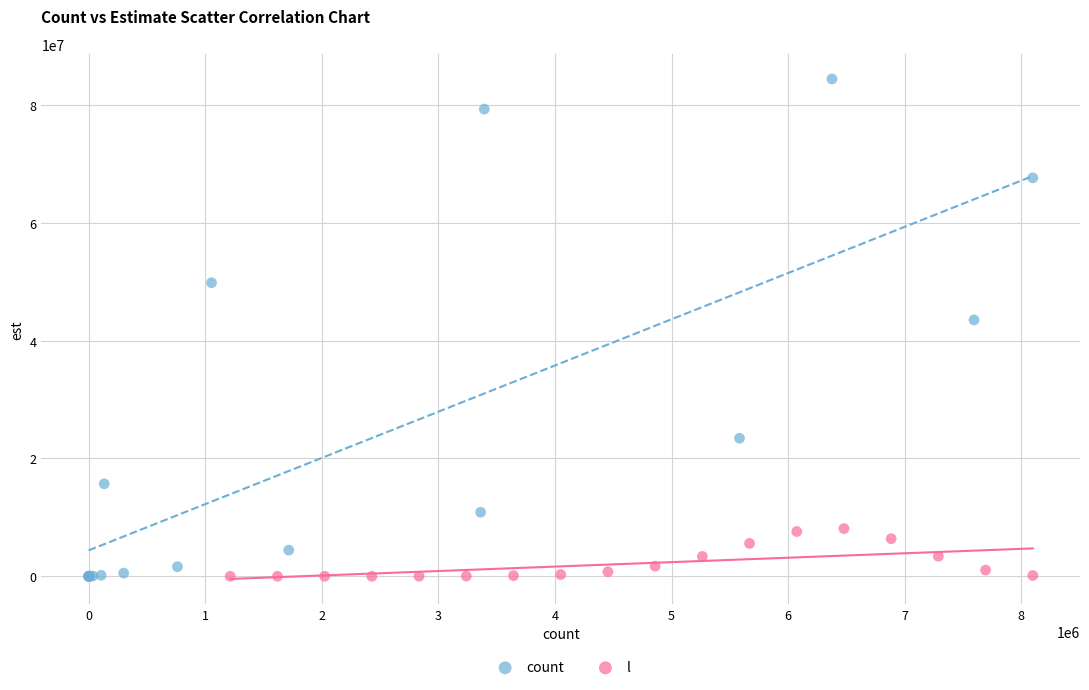

Which series has the widest spread of Y values?

count